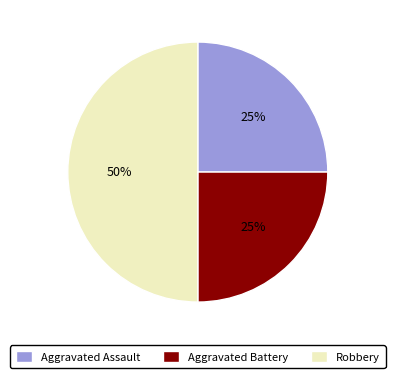

Which slice is the largest?

Robbery